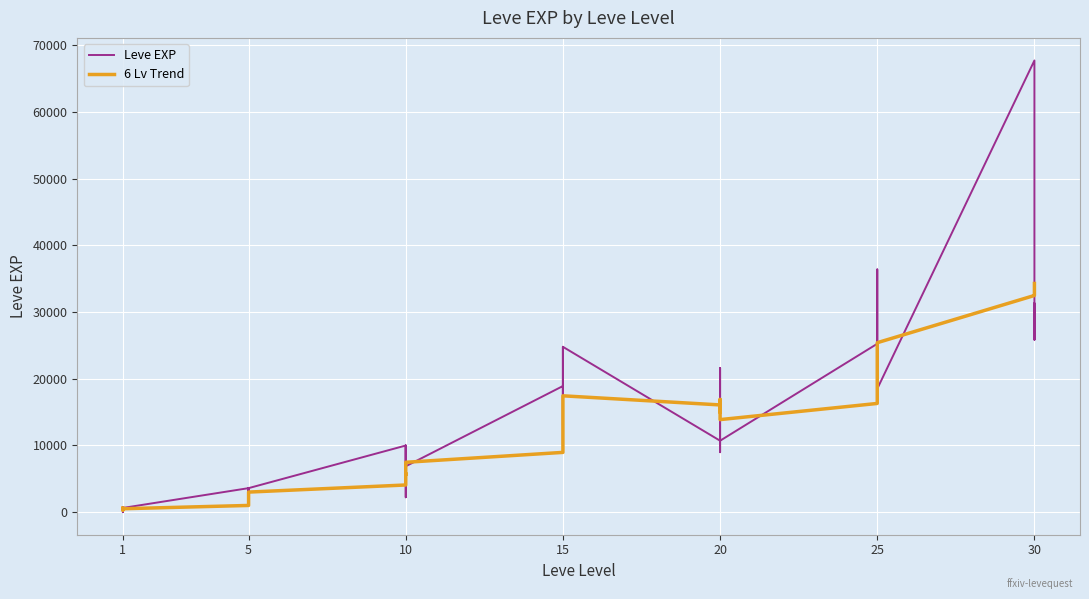

How many interior local valleys does the 6 Lv Trend series have?

4